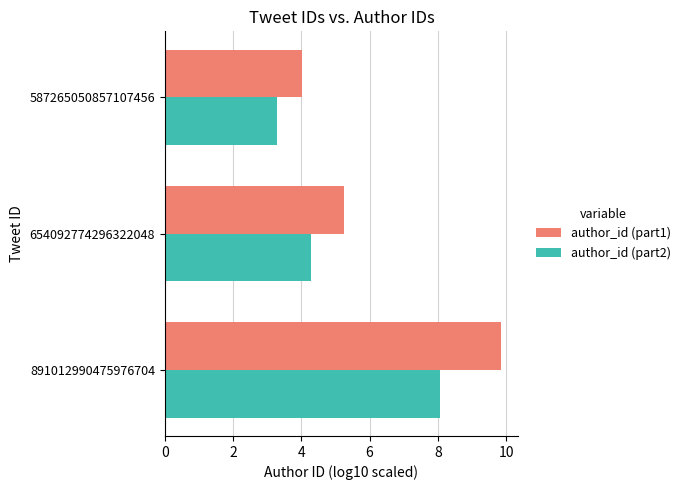

Between 891012990475976704 and 587265050857107456, which series saw the biggest shift?

author_id (part1)